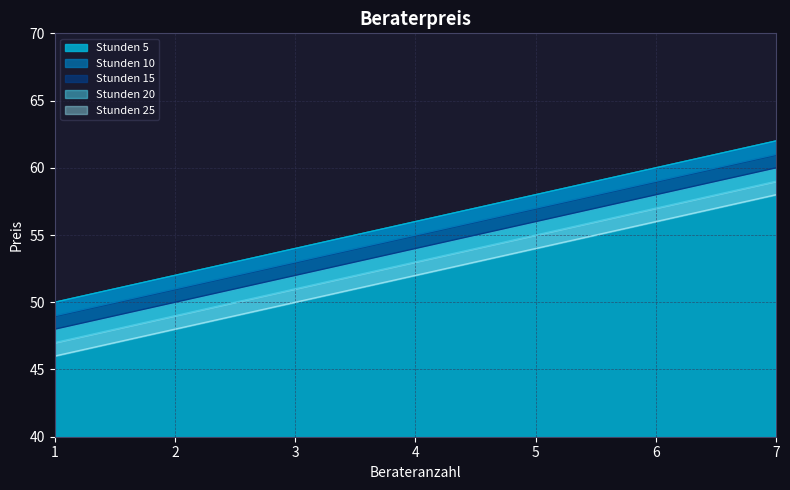

True or false: Stunden 5 has a value of 17 at 4.

False